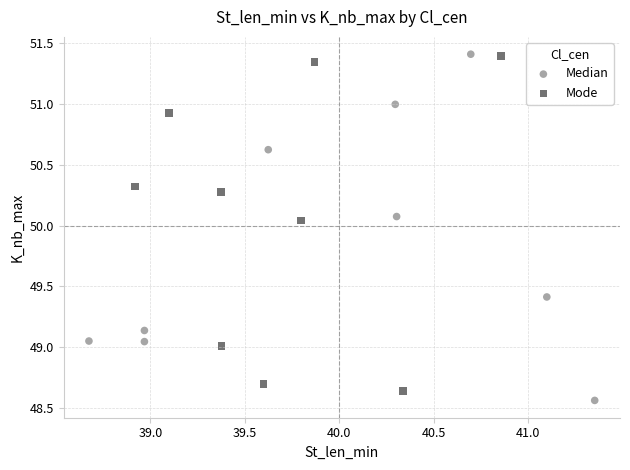

What are all the series names shown in the legend?

Median, Mode